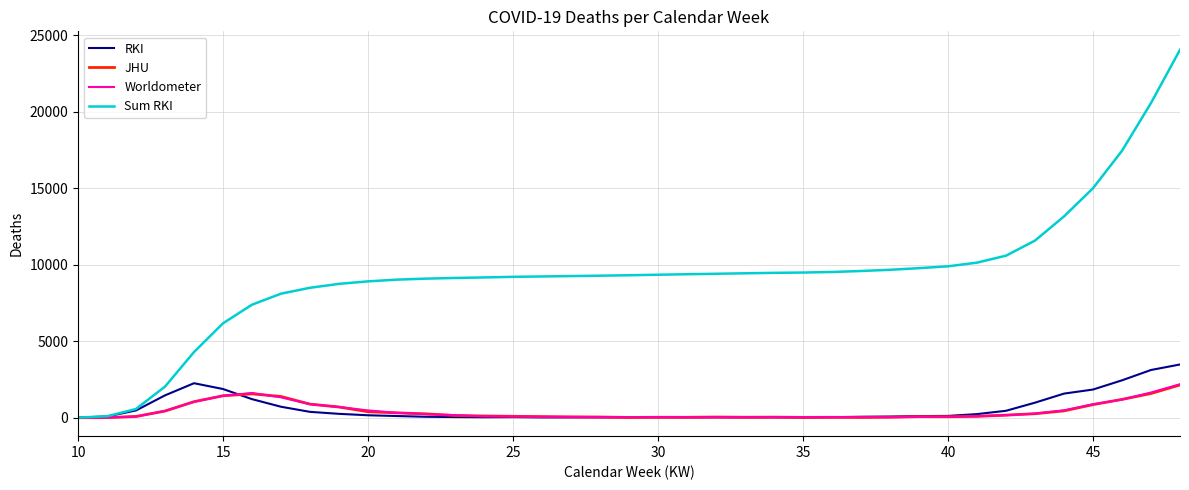

What is the highest value of the Sum RKI series?

24068